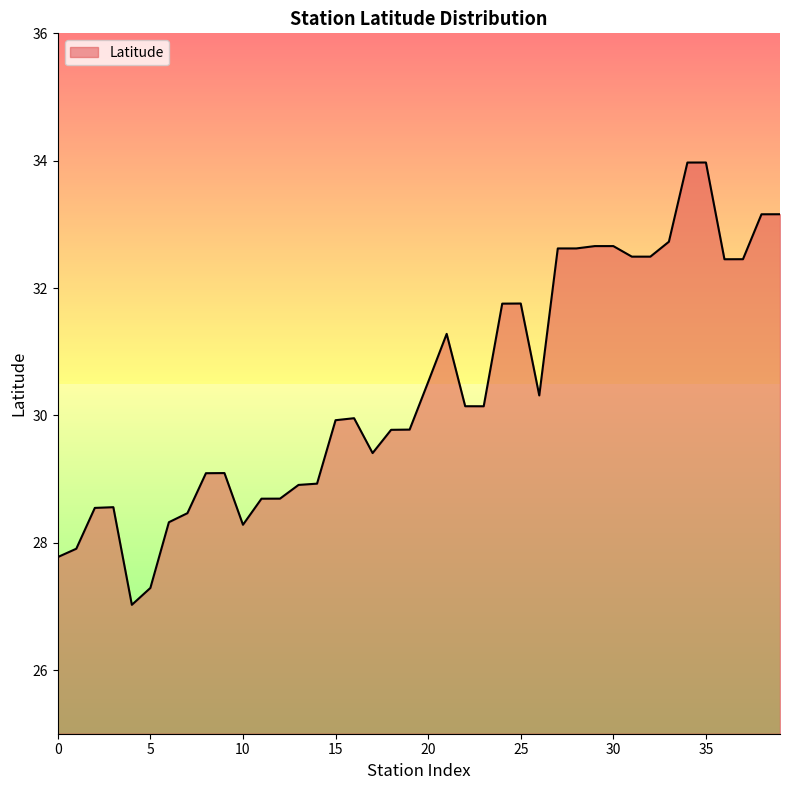

What is the difference between the maximum and minimum values?

6.9